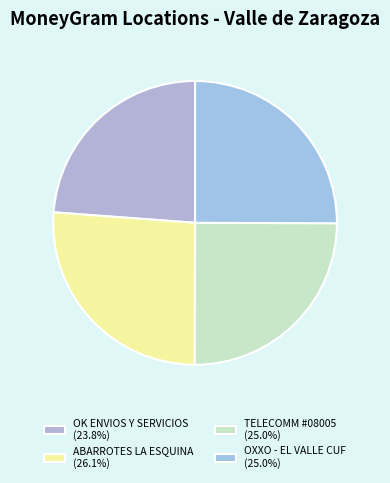

How many slices are in this pie chart?

4